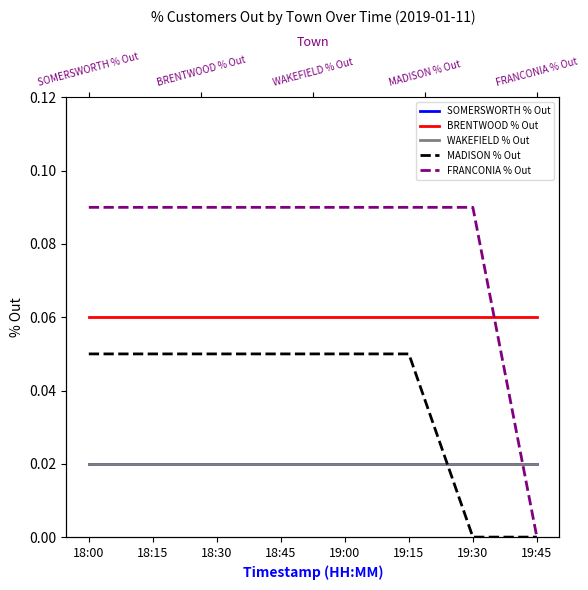

Is it true that WAKEFIELD % Out equals 0.0 at 18:30?

False